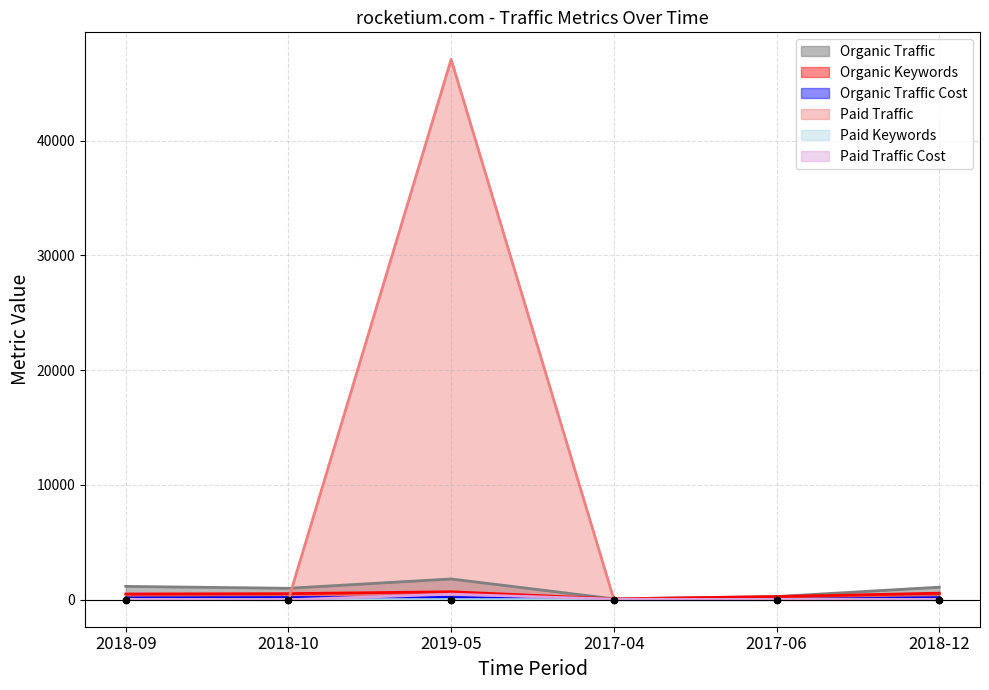

What are all the series names shown in the legend?

Organic Traffic, Organic Keywords, Organic Traffic Cost, Paid Traffic, Paid Keywords, Paid Traffic Cost